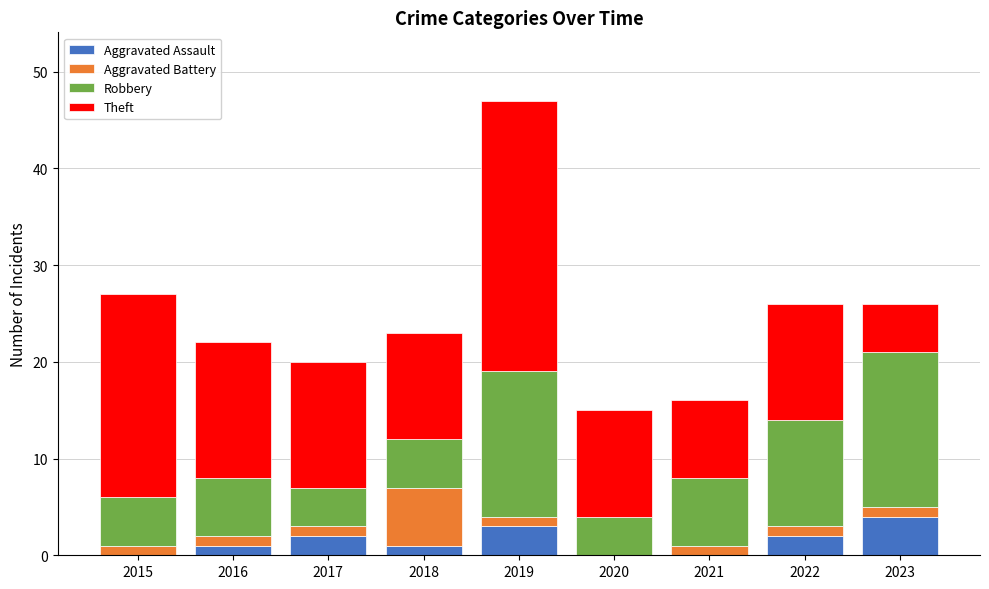

Does the chart contain stacked bars?

Yes